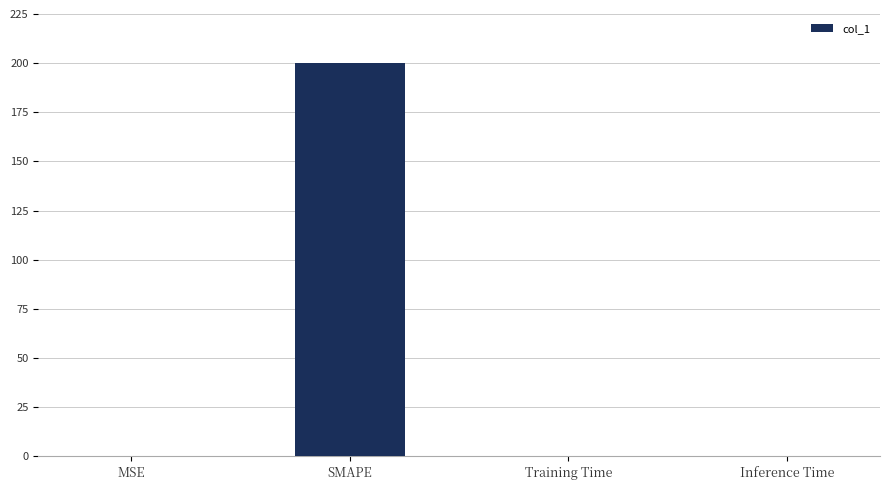

What is the sum of all values?

200.1